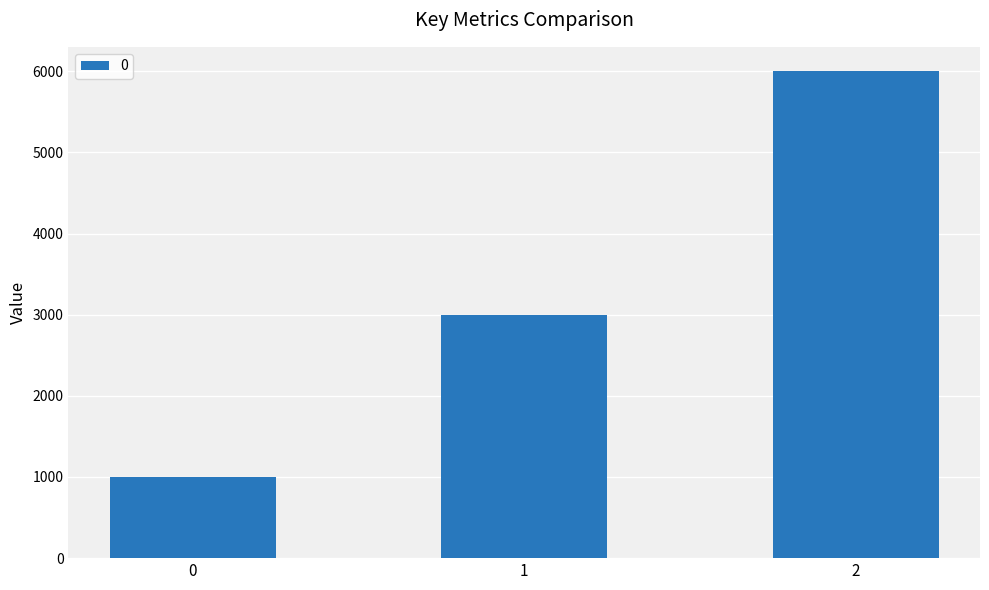

Reading left to right, transcribe all the data shown in this chart.

0=1000	1=3000	2=6000